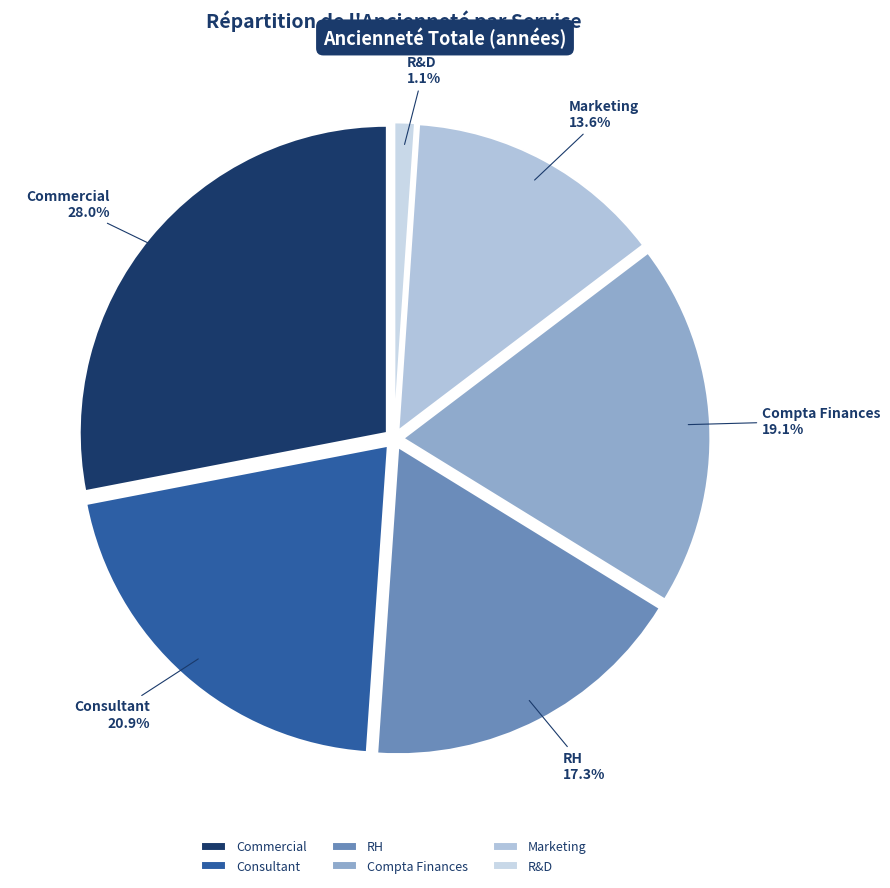

To the nearest percent, what percentage of the pie is Marketing?

14%